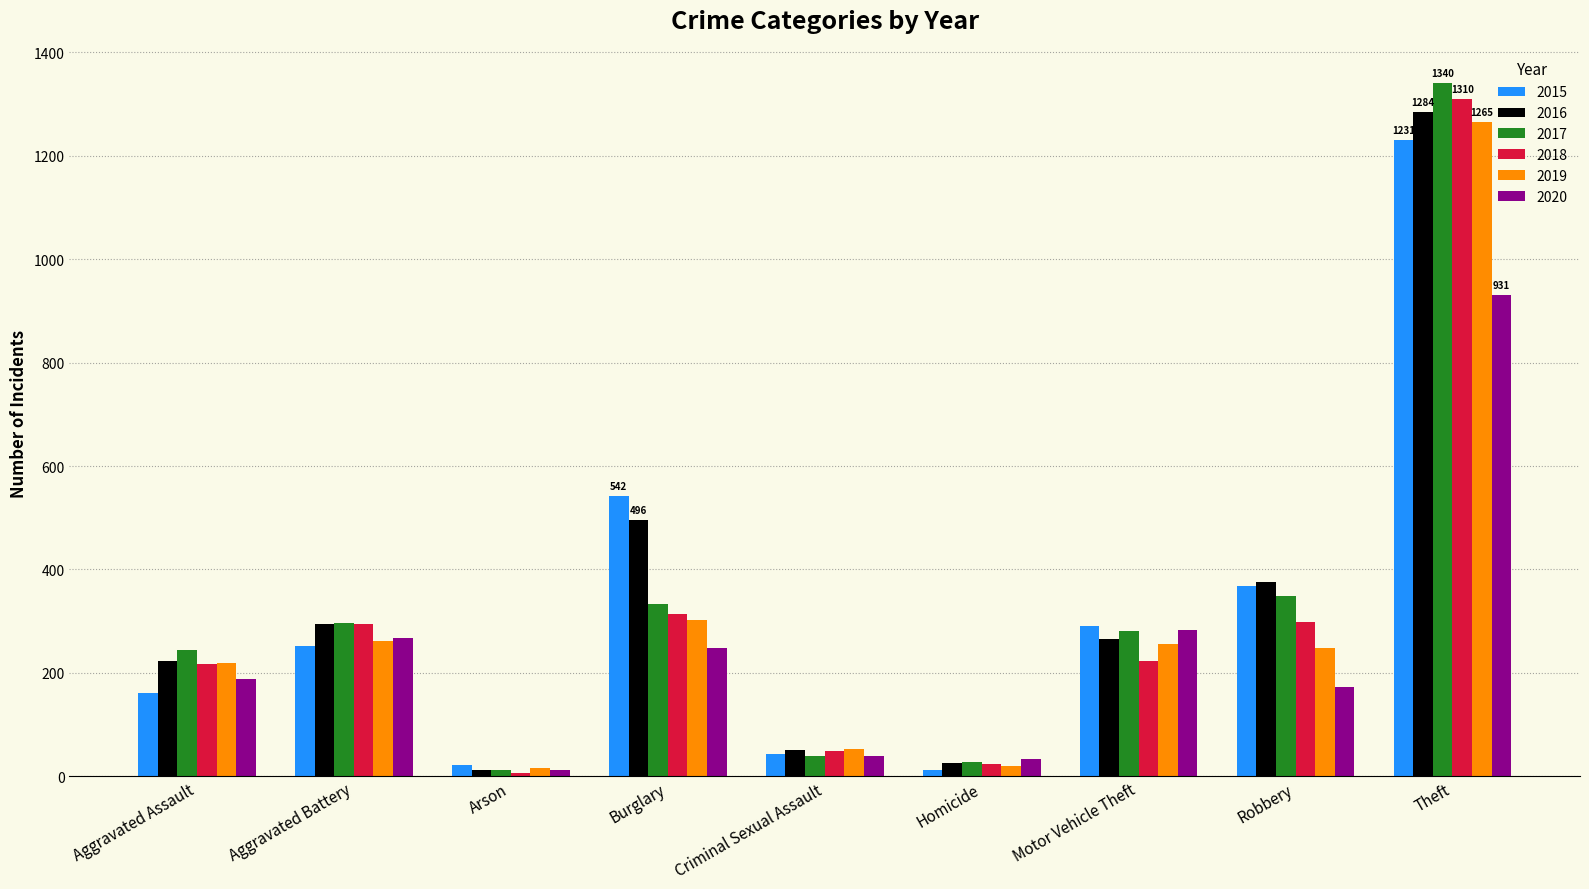

What are all the series names shown in the legend?

2015, 2016, 2017, 2018, 2019, 2020